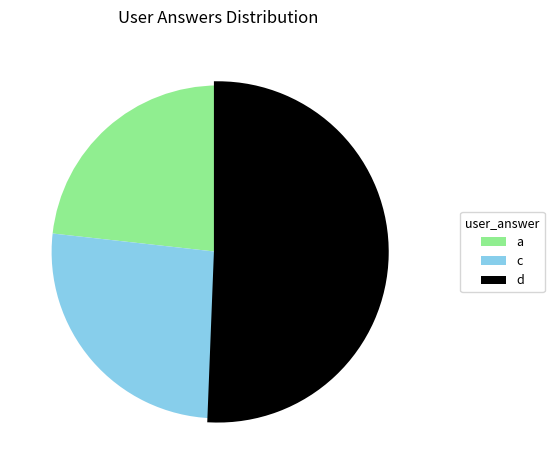

Combined, do c and d account for over 50%?

Yes